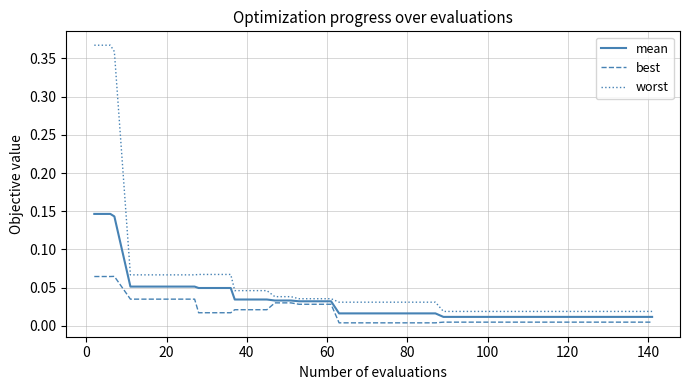

Which series has the largest range (max minus min)?

worst